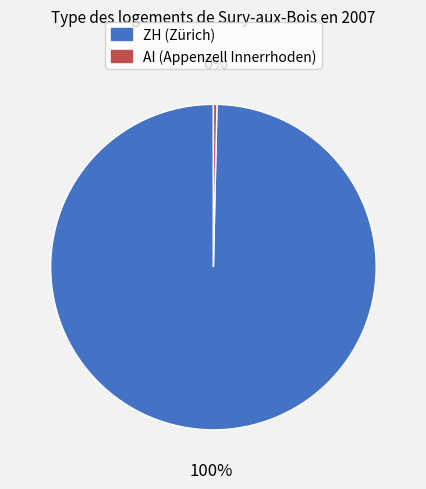

To the nearest percent, what is the average slice percentage?

50%